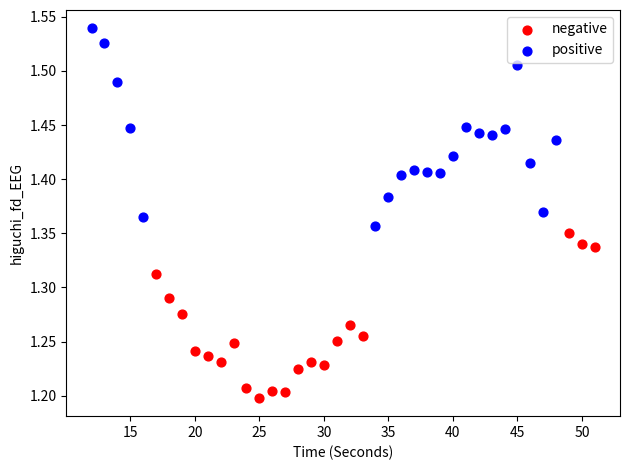

Which series reaches the maximum Y coordinate?

positive